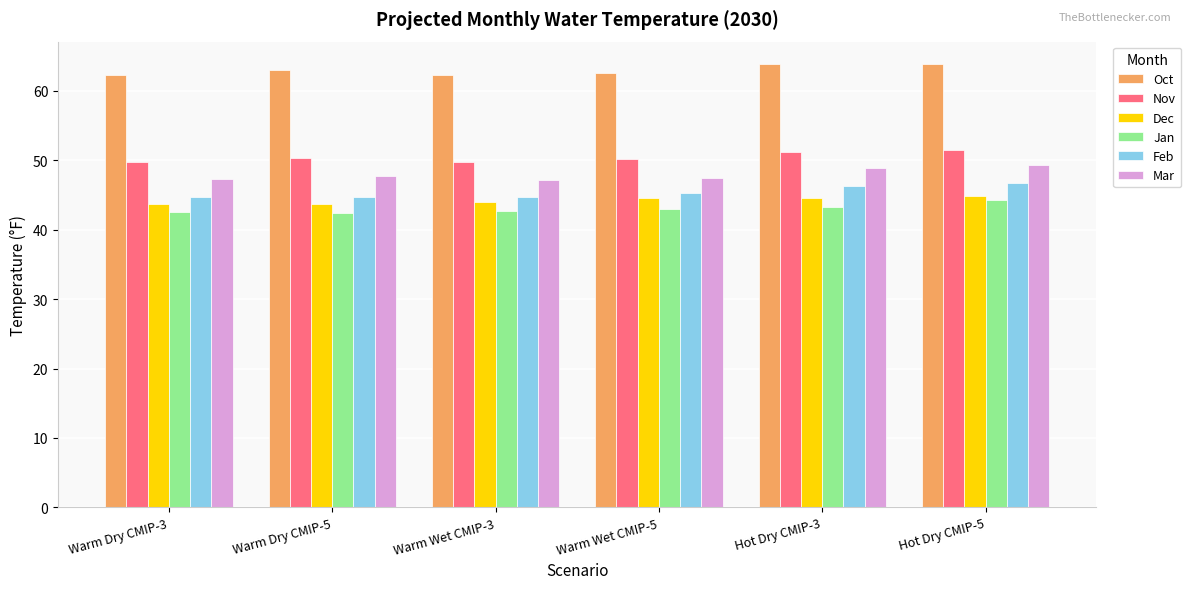

What value does the Oct series have at Warm Wet CMIP-3?

62.3